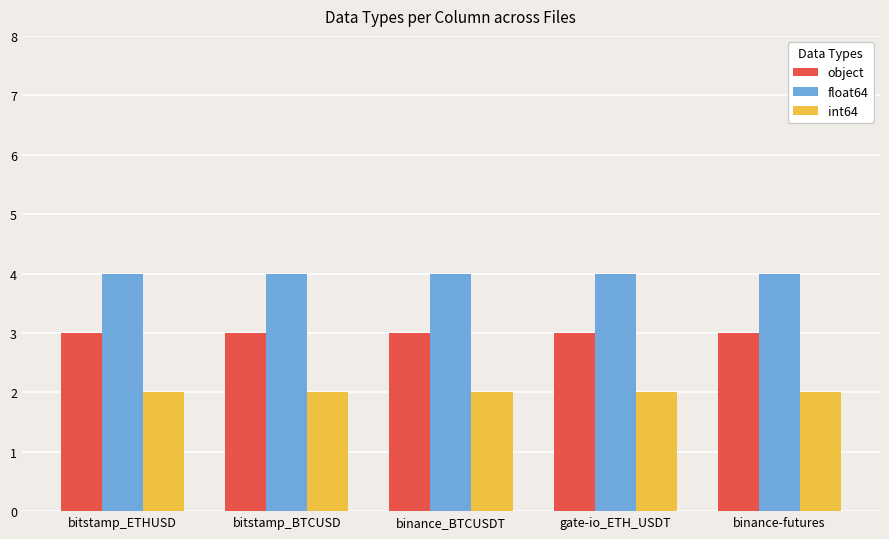

What is the average value of the int64 series?

2